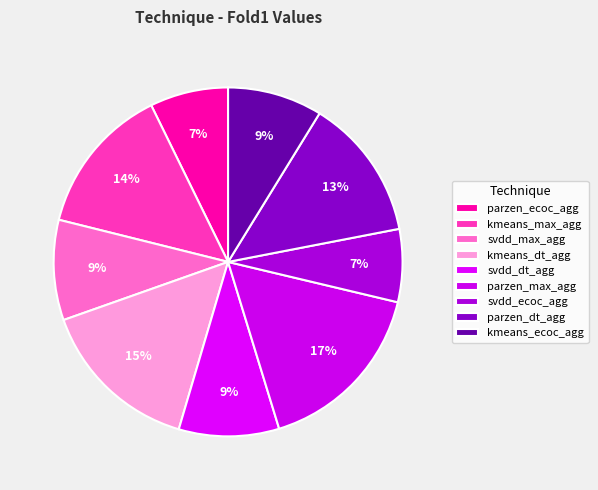

How many segments does this pie chart have?

9